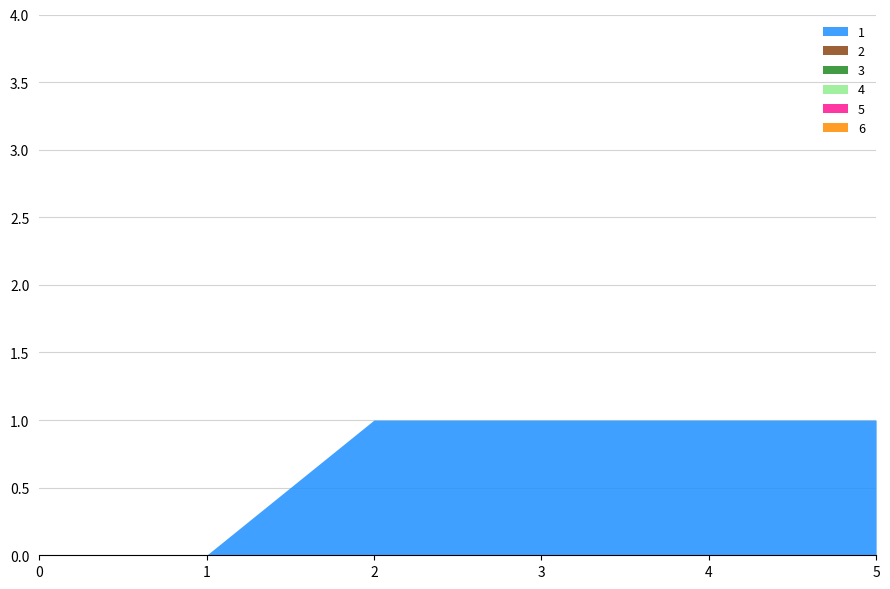

What is the greatest value displayed?

1